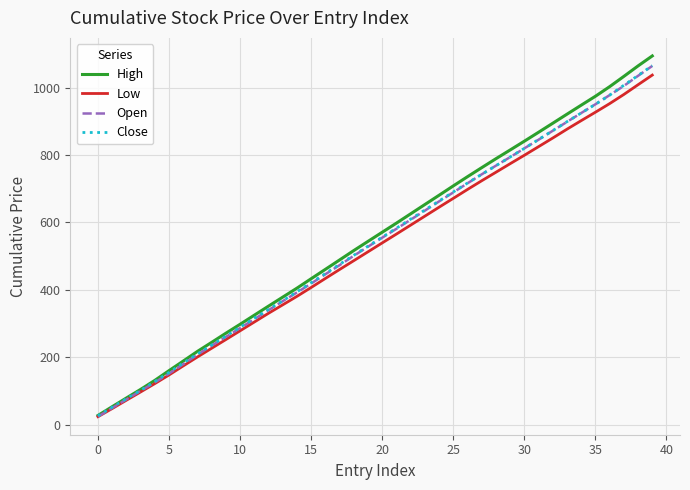

Which series has the widest spread of values?

High